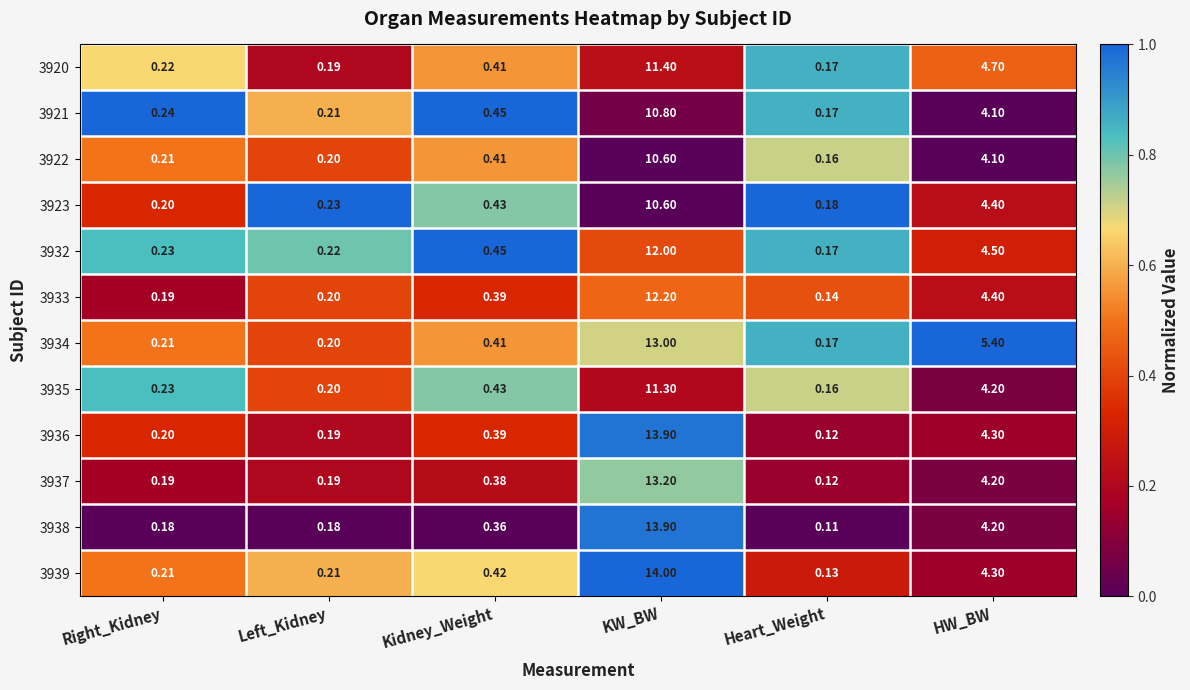

Which category has the highest value across all series?

KW_BW